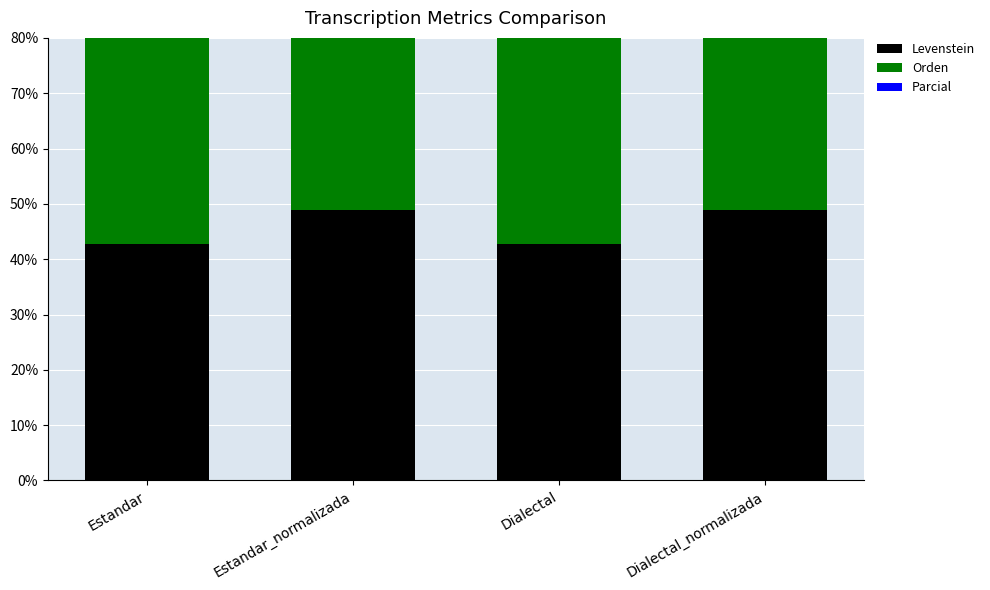

What position from the right is Estandar_normalizada?

3